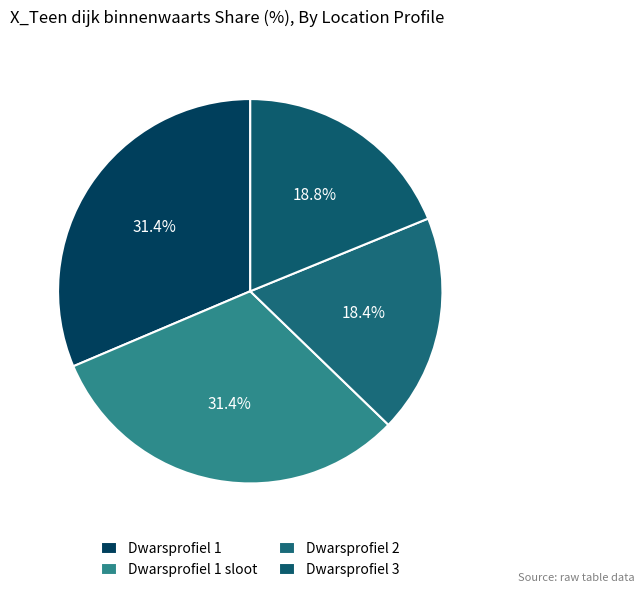

Is there any slice that represents more than half of the pie?

No